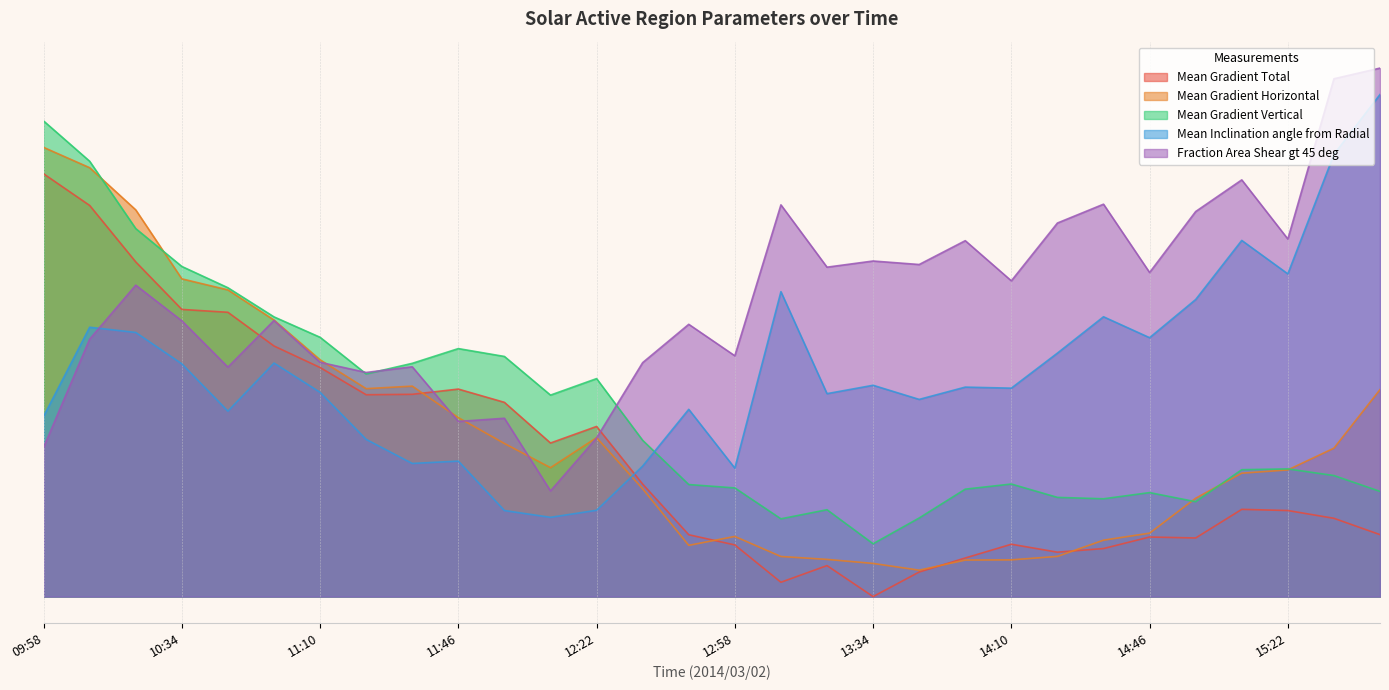

Which series has the widest spread of values?

Mean Gradient Total